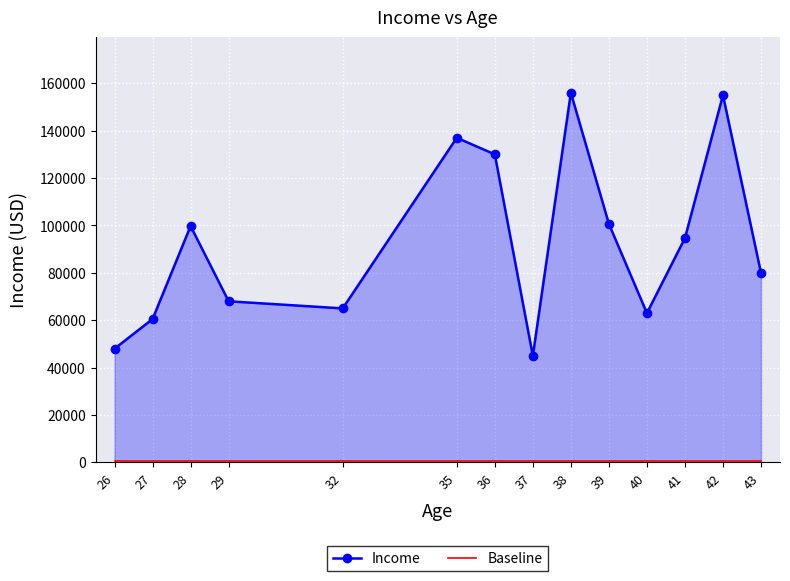

Which series has the widest spread of values?

Income